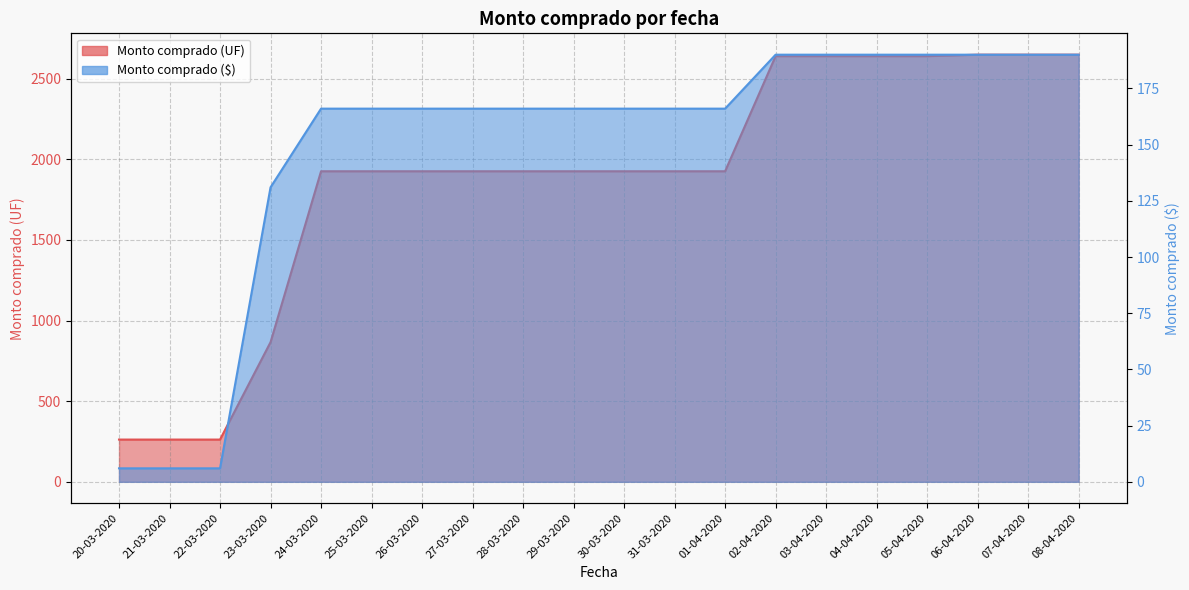

At which label does Monto comprado (UF) reach its minimum?

20-03-2020